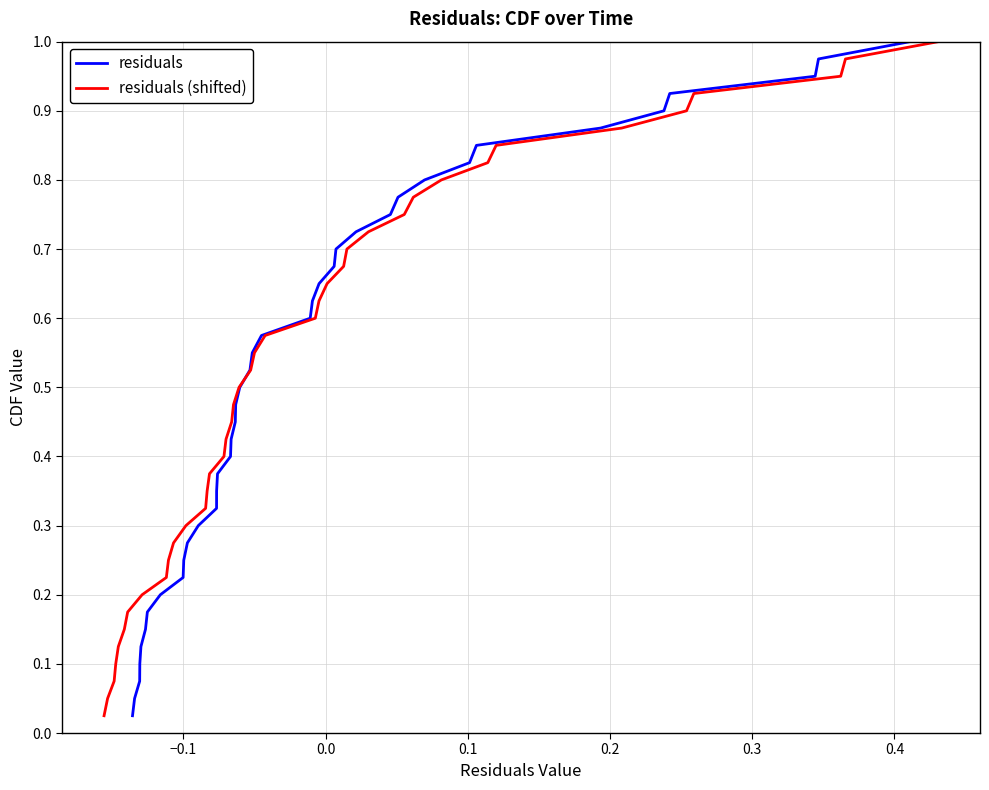

What is the difference between the maximum and minimum values in the residuals series?

1.0